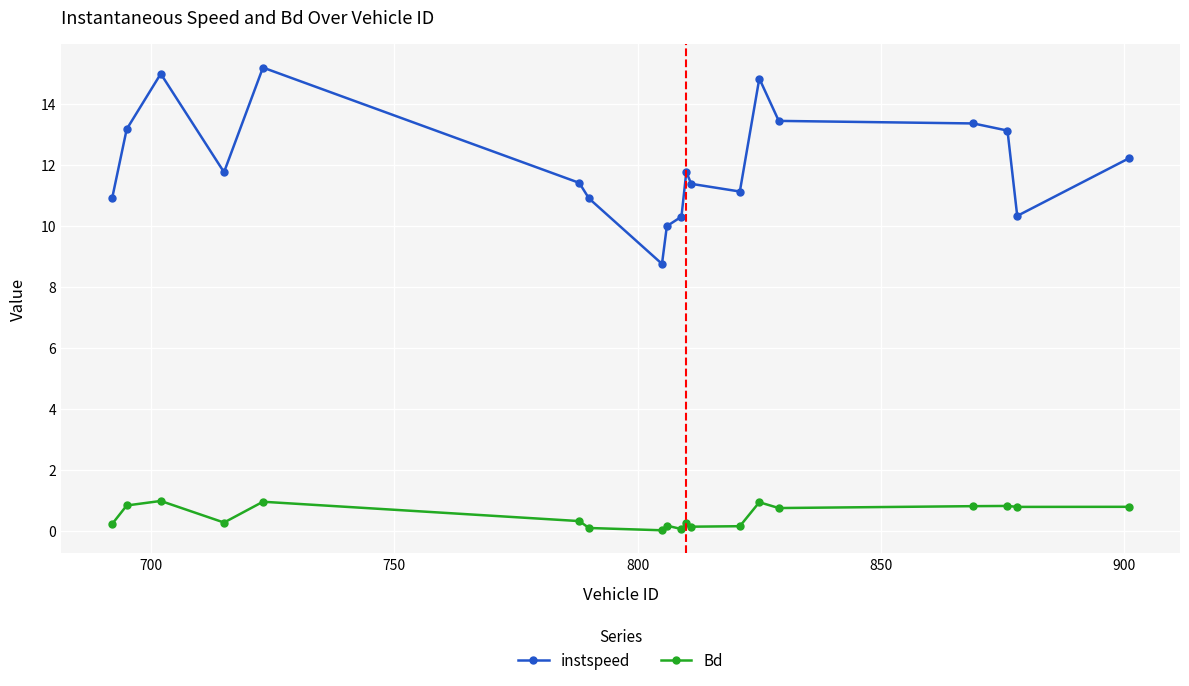

List the series in order of their overall mean, highest first.

instspeed, Bd